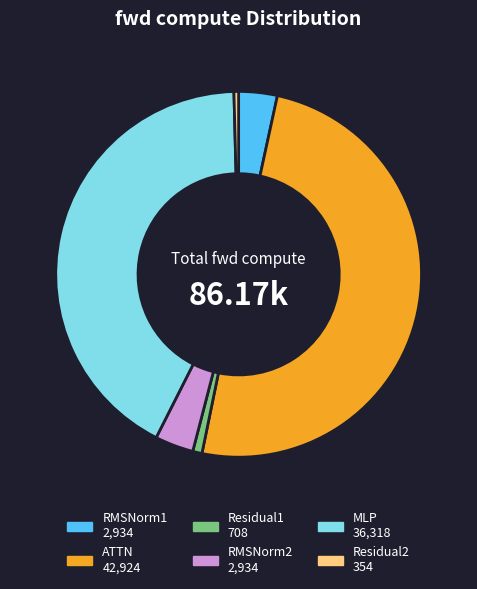

Do ATTN and RMSNorm2 together represent more than half of the pie?

Yes